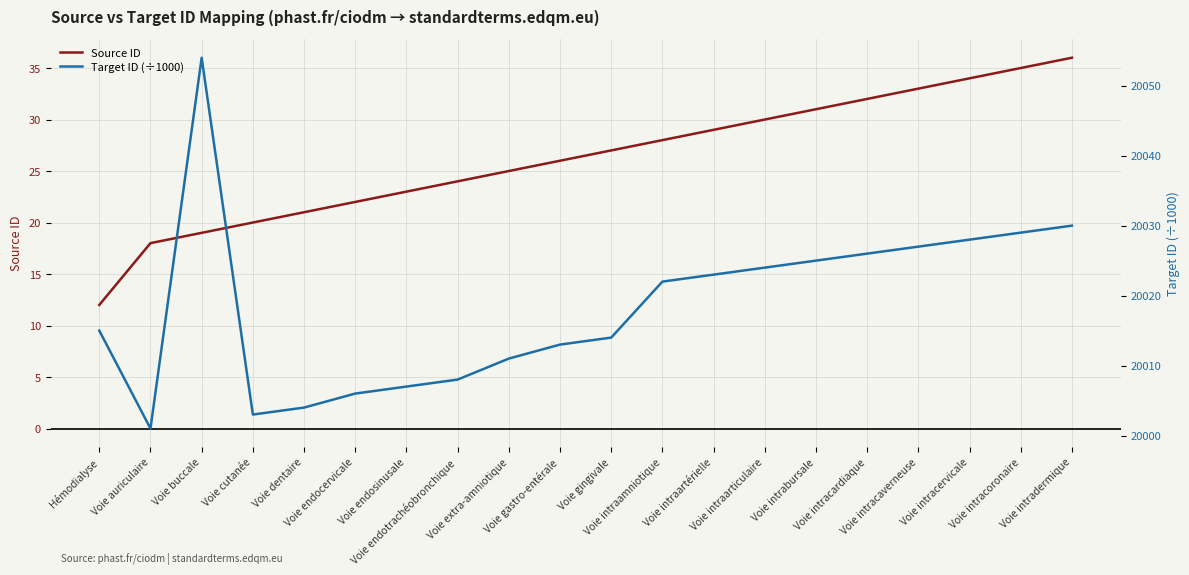

What is the sum of the Source ID values at Voie intradermique and Voie gingivale?

63